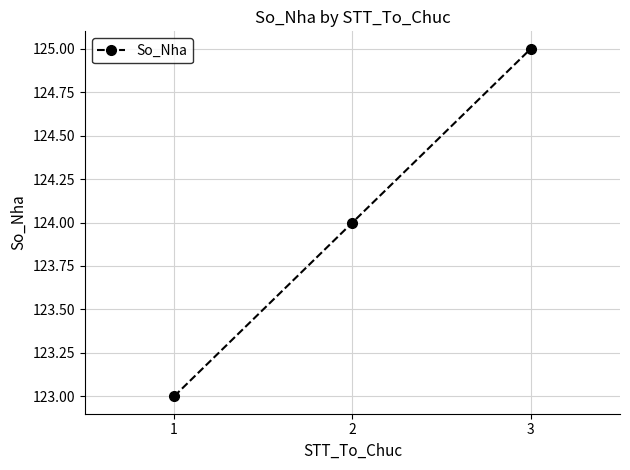

Is it true that the value at 2 is 124?

True